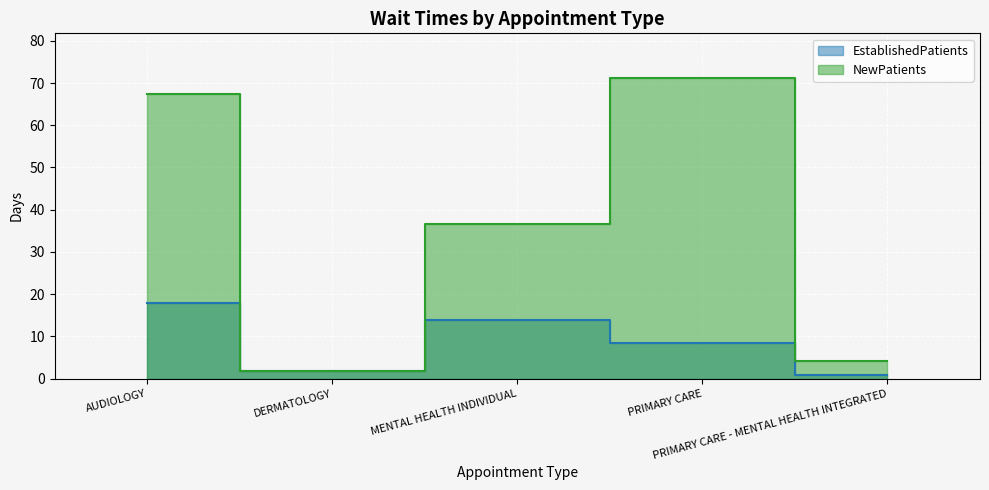

True or false: EstablishedPatients and NewPatients cross at least once.

False